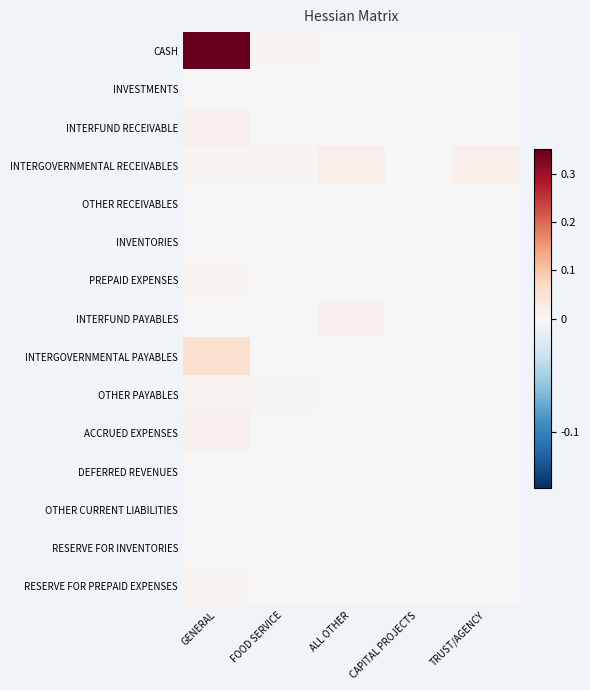

At which category is the sum across all series the highest?

GENERAL